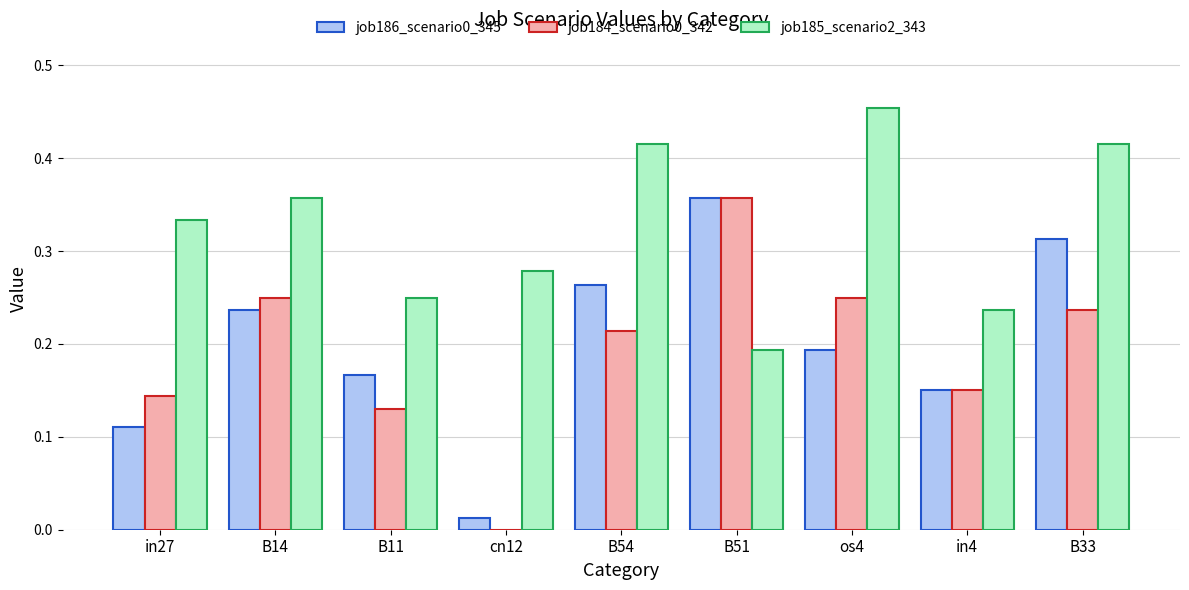

The value of job184_scenario0_342 at B51 is 0.5. True or false?

False